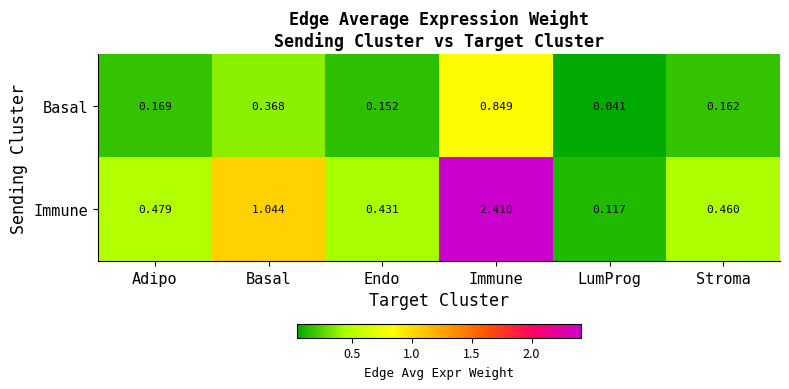

What is the total value across all series at Basal?

1.4